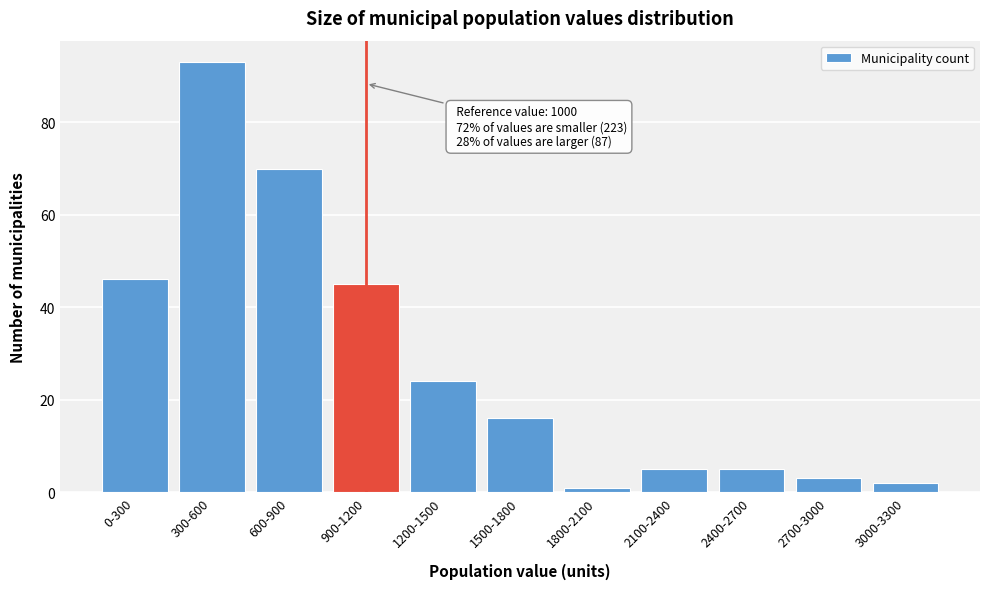

Reading left to right, what are all the values shown in this chart?

0-300=46	300-600=93	600-900=70	900-1200=45	1200-1500=24	1500-1800=16	1800-2100=1	2100-2400=5	2400-2700=5	2700-3000=3	3000-3300=2